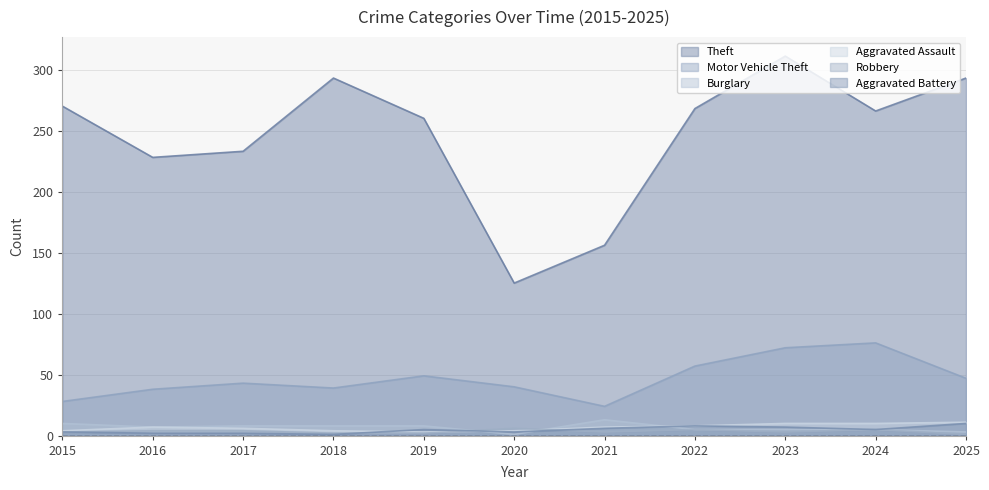

True or false: Aggravated Assault and Aggravated Battery intersect in this chart.

True